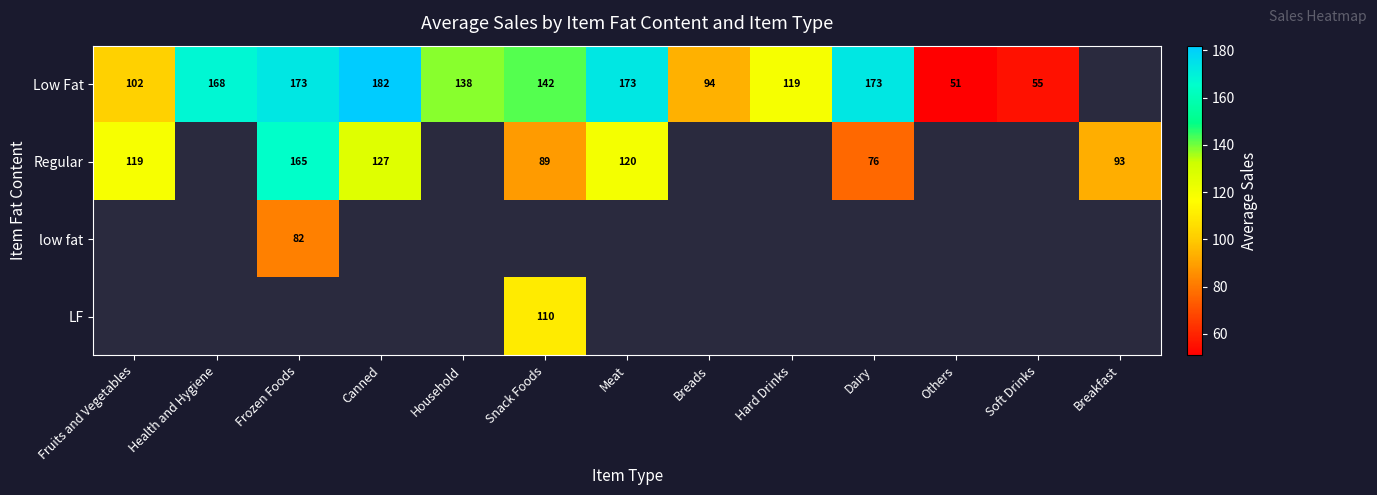

What is the difference between the highest and lowest values at Canned?

55.4